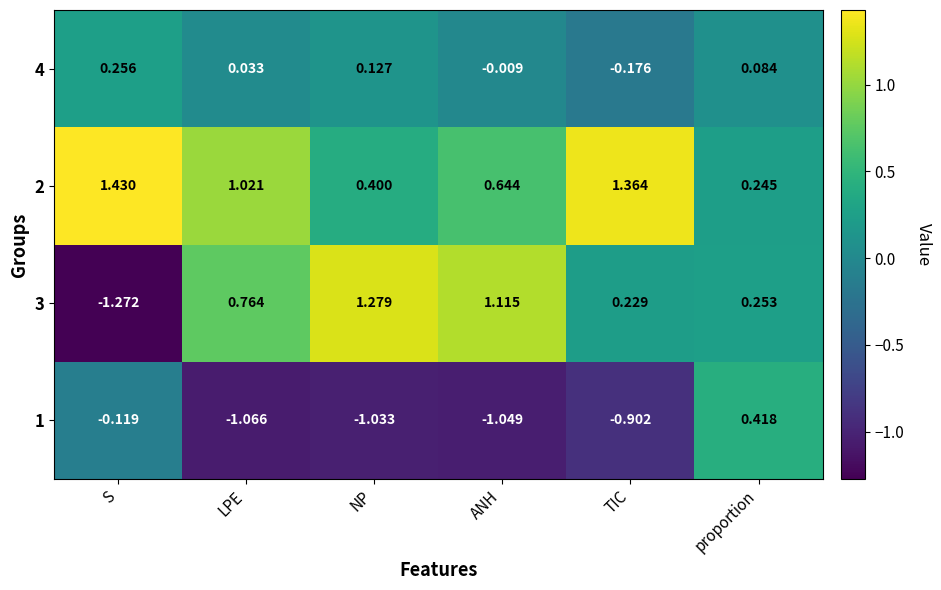

At which category is the sum across all series the highest?

proportion